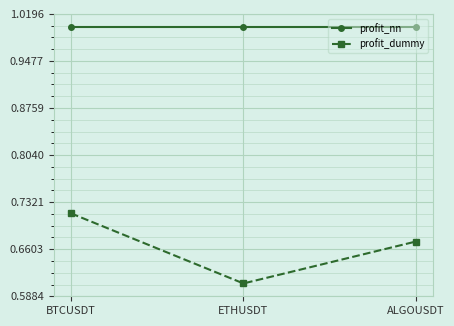

At how many categories does at least one series exceed 0?

3